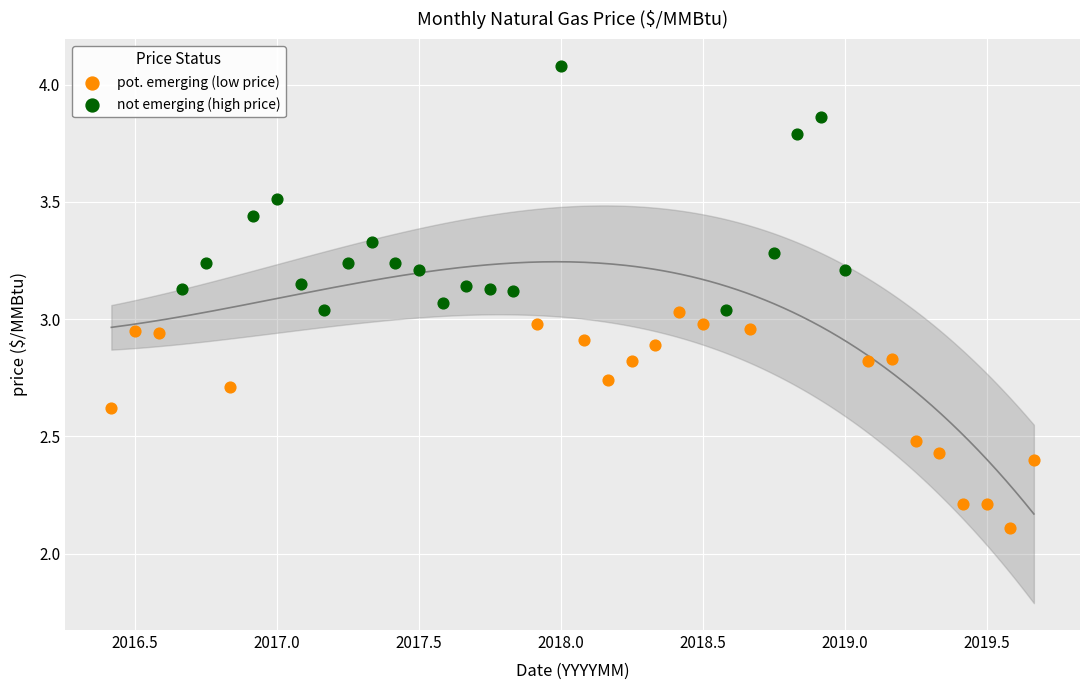

Which series contains the highest Y value?

not emerging (high price)